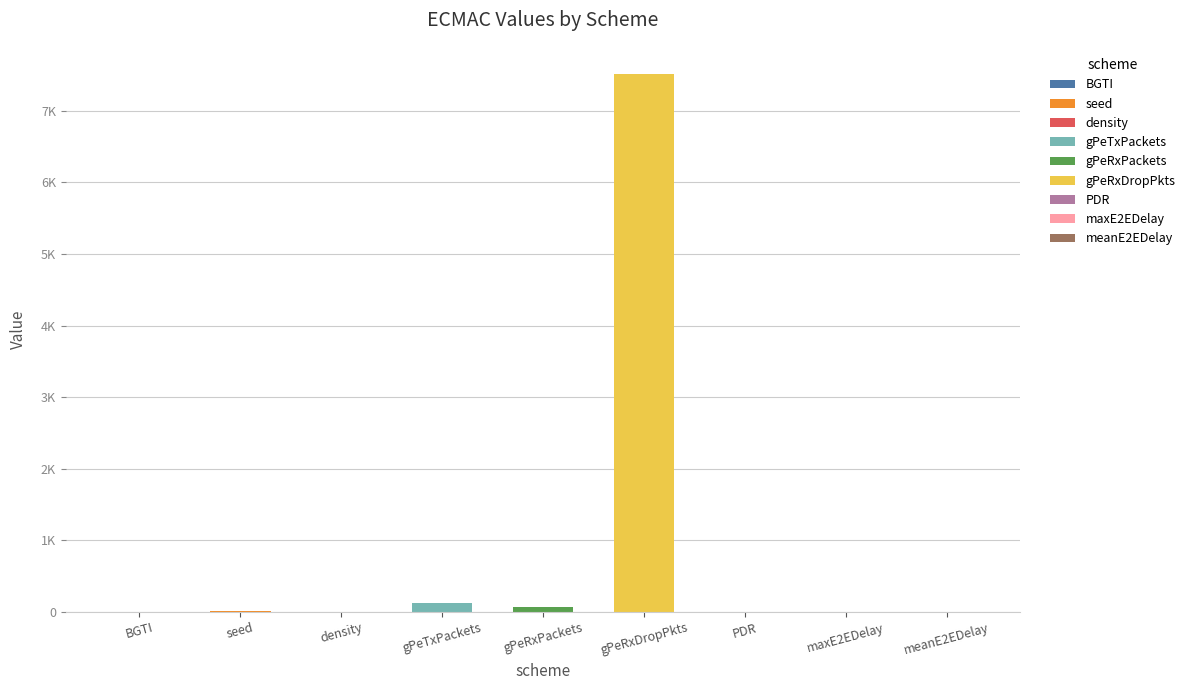

At which category does the chart reach its peak across all series?

gPeRxDropPkts